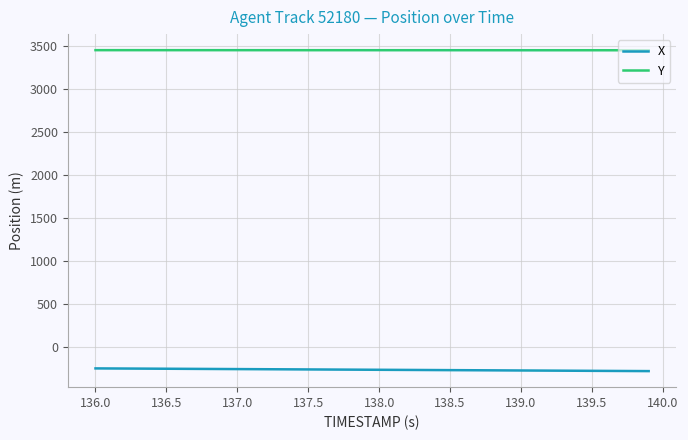

What is the smallest value displayed?

-277.4